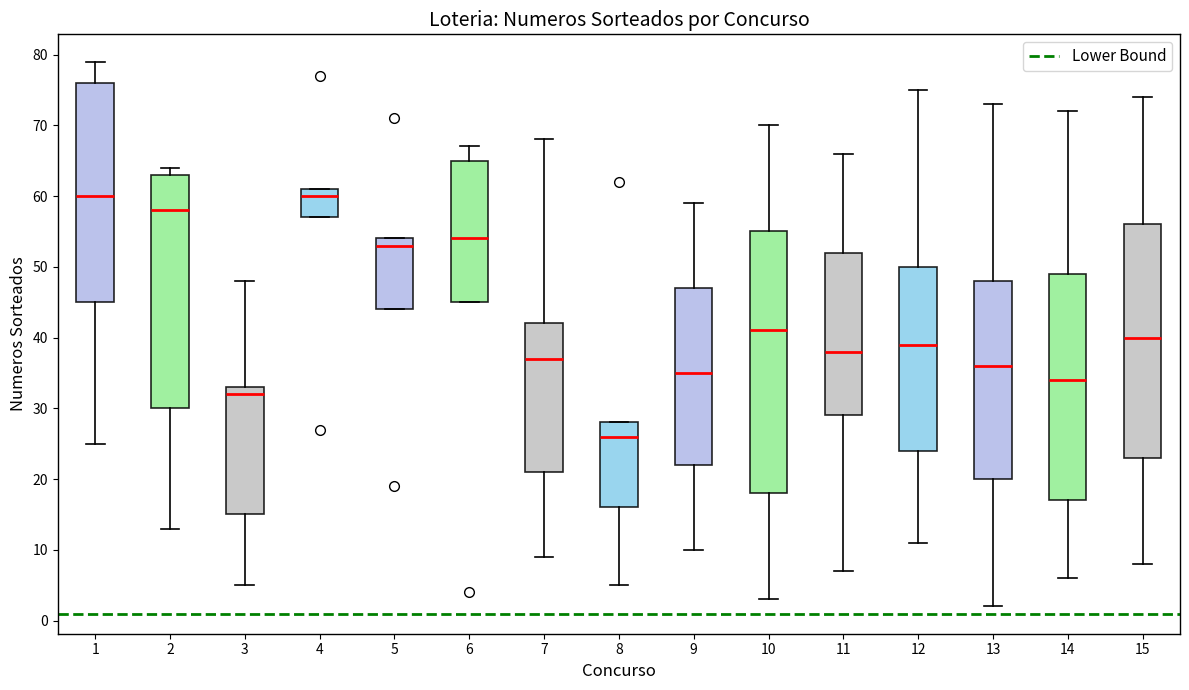

Which box is the tallest, from its lower edge to its upper edge?

10